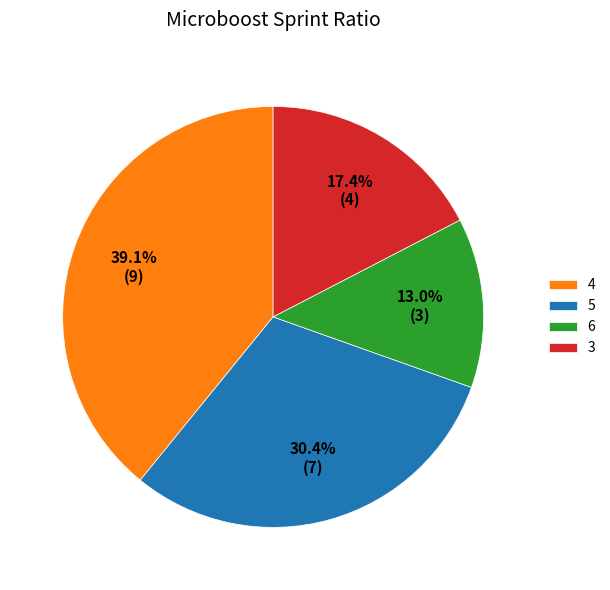

Approximately how many times larger is the value at 6 compared to 5?

0.4